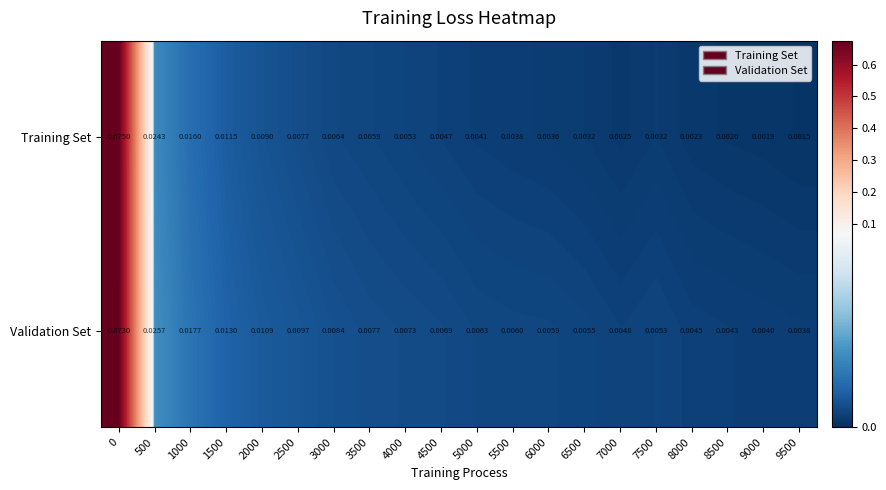

Which category has the lowest value across all series?

9500